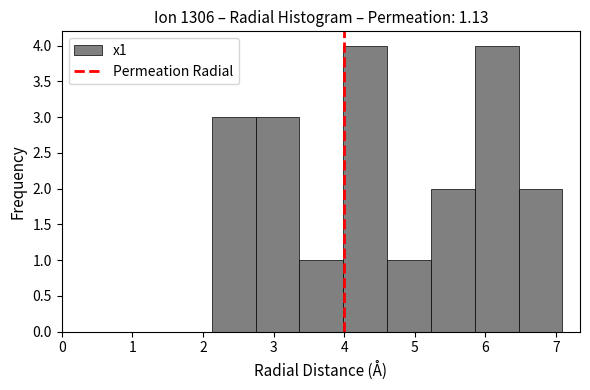

Reading left to right, list every bar in this chart as the range it spans on the x-axis followed by its height. Neither the bar edges nor the heights are printed on the chart, so give them approximately, as read against the axes.

2.1 to 2.7: 3
2.7 to 3.4: 3
3.4 to 4.0: 1
4.0 to 4.6: 4
4.6 to 5.2: 1
5.2 to 5.8: 2
5.8 to 6.5: 4
6.5 to 7.1: 2